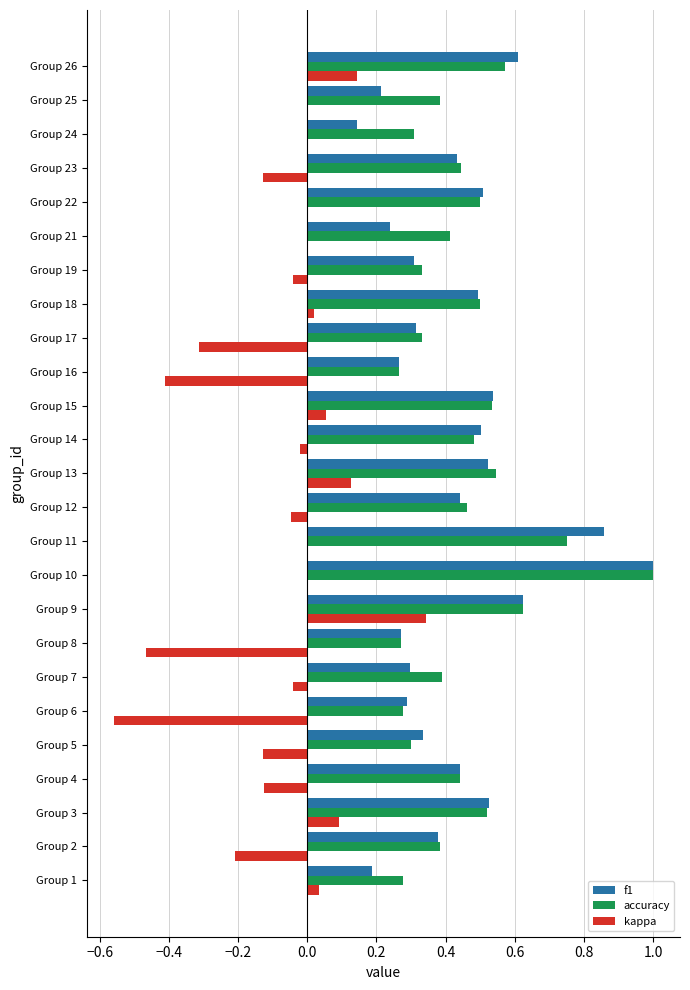

At which category does the chart reach its peak across all series?

Group 10